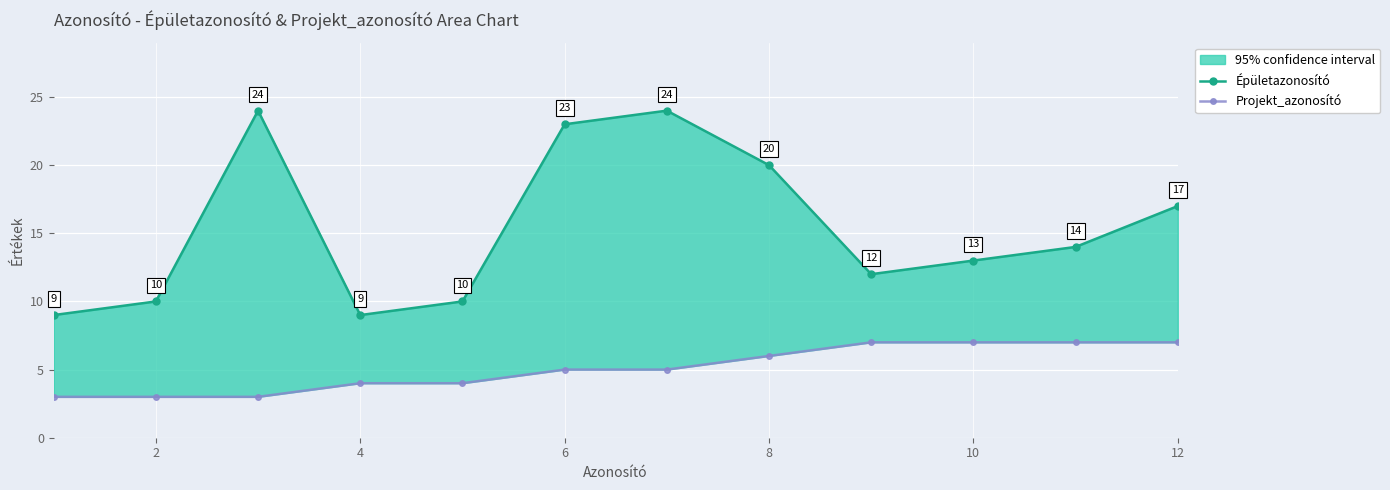

What is the sum of the Projekt_azonosító values at 10 and 2?

10